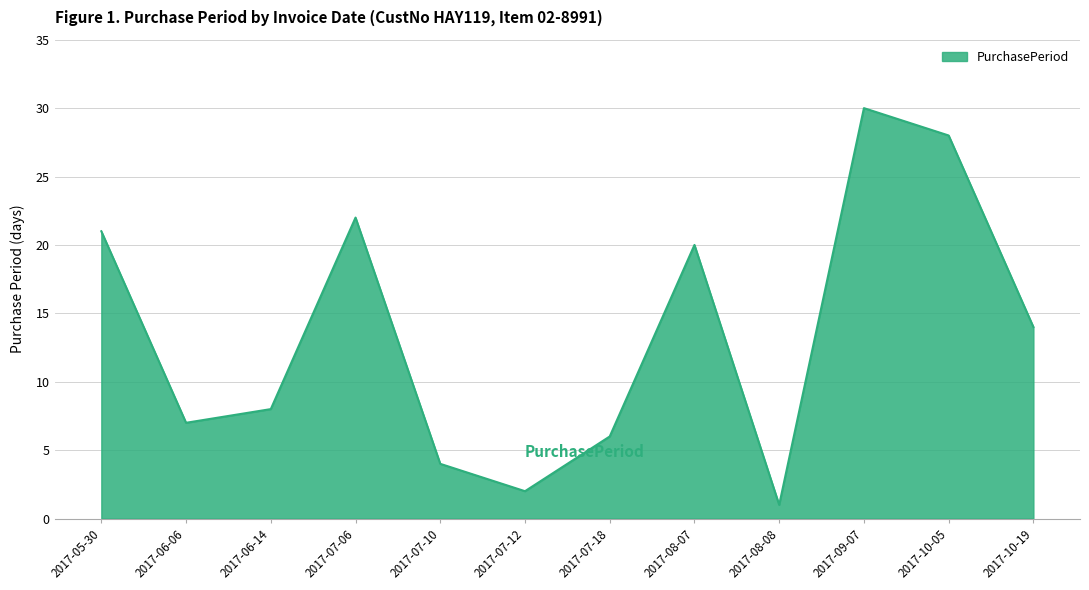

Does the chart have visible grid lines?

Yes